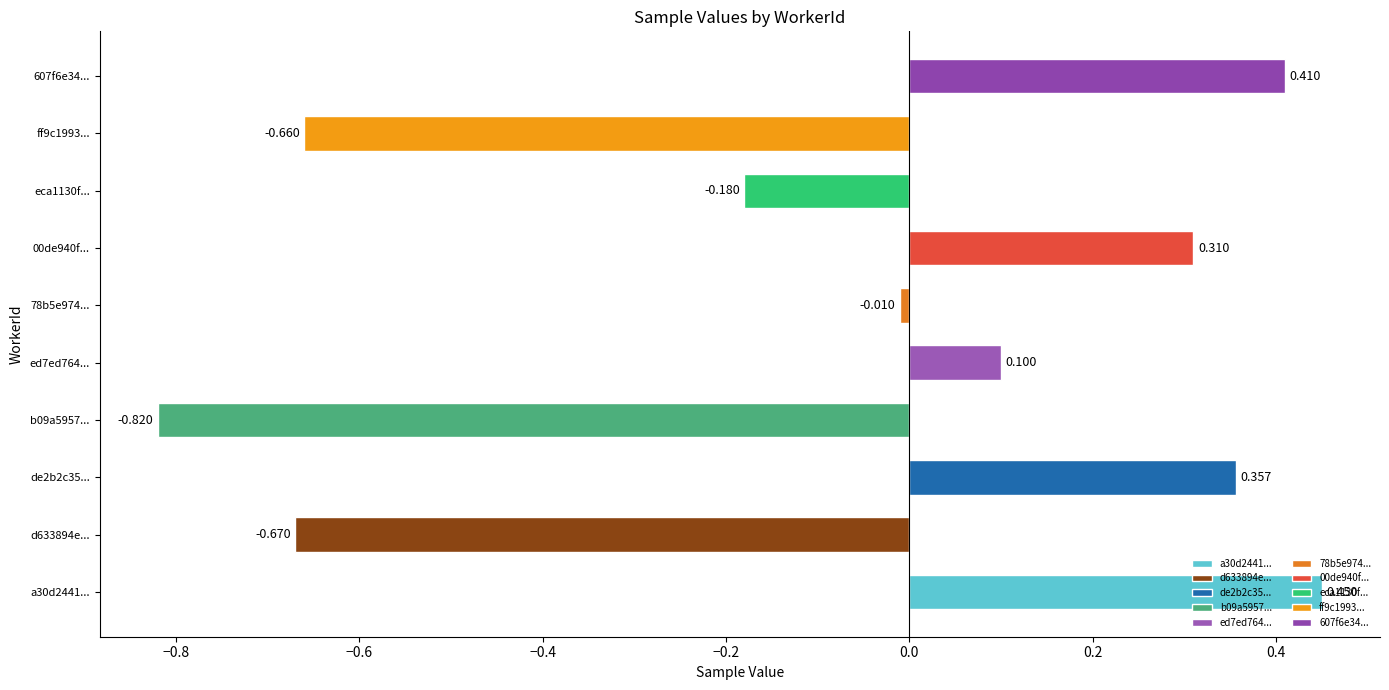

What is the greatest value displayed?

0.5